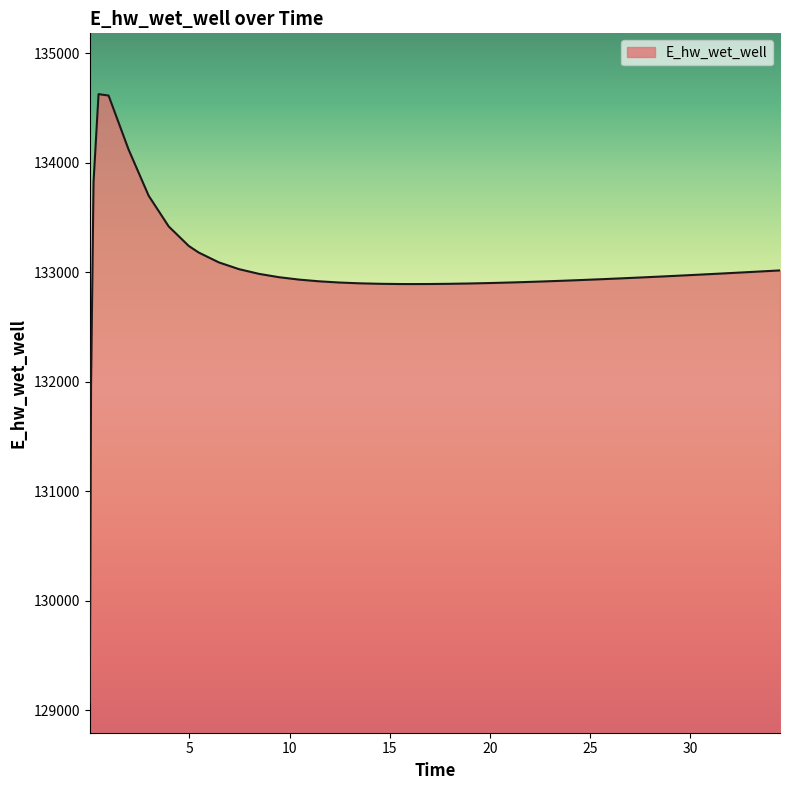

What is the greatest value displayed?

134628.0